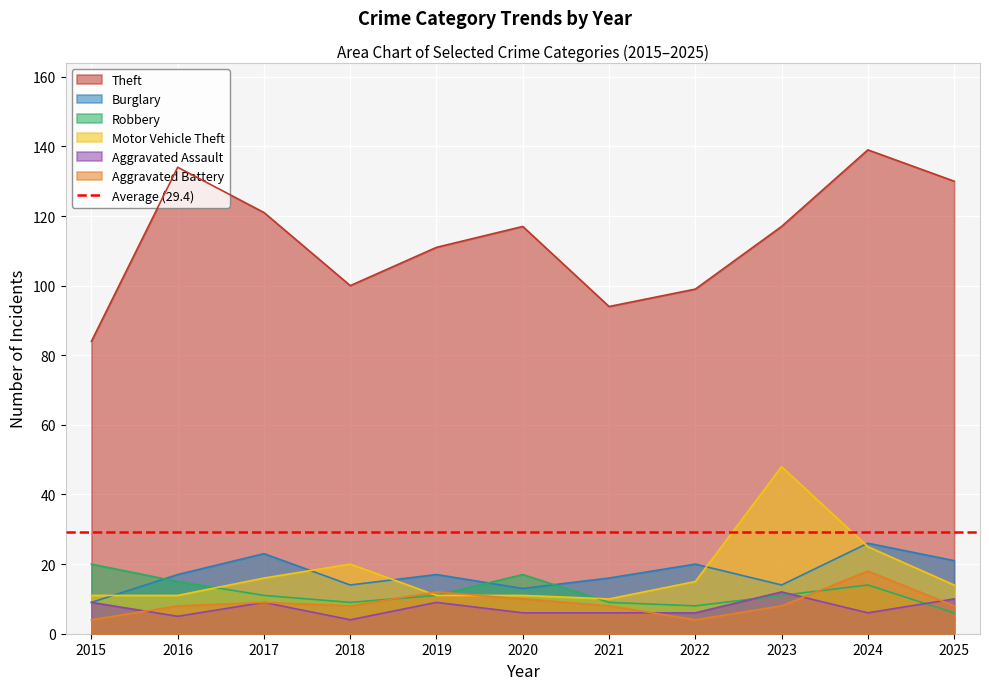

What is the sum of the Aggravated Battery values at 2019 and 2024?

30